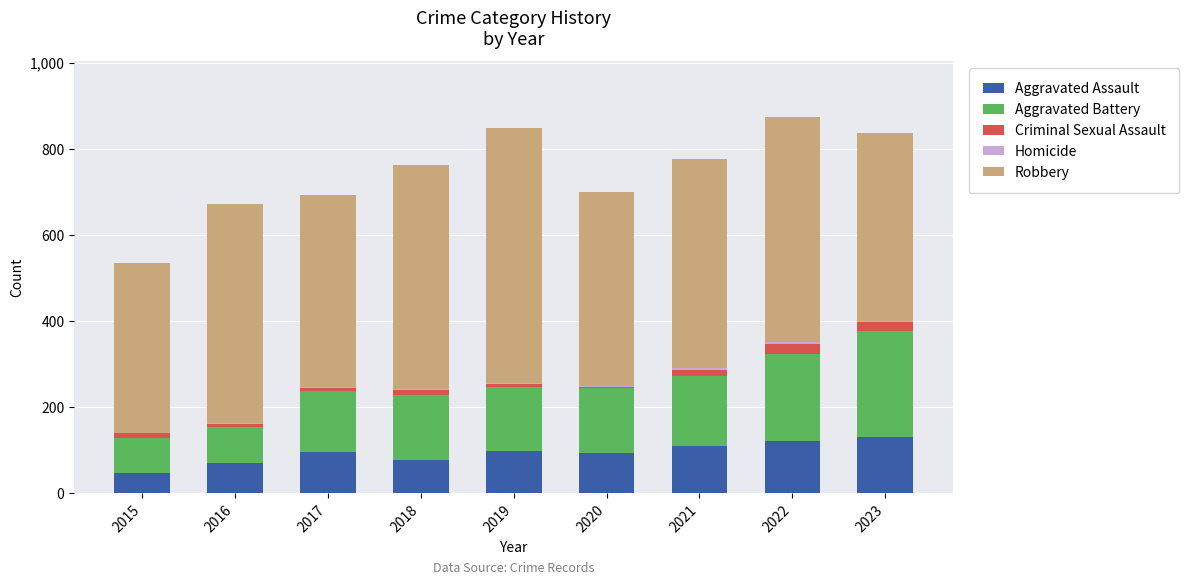

What is the highest value of the Aggravated Assault series?

130